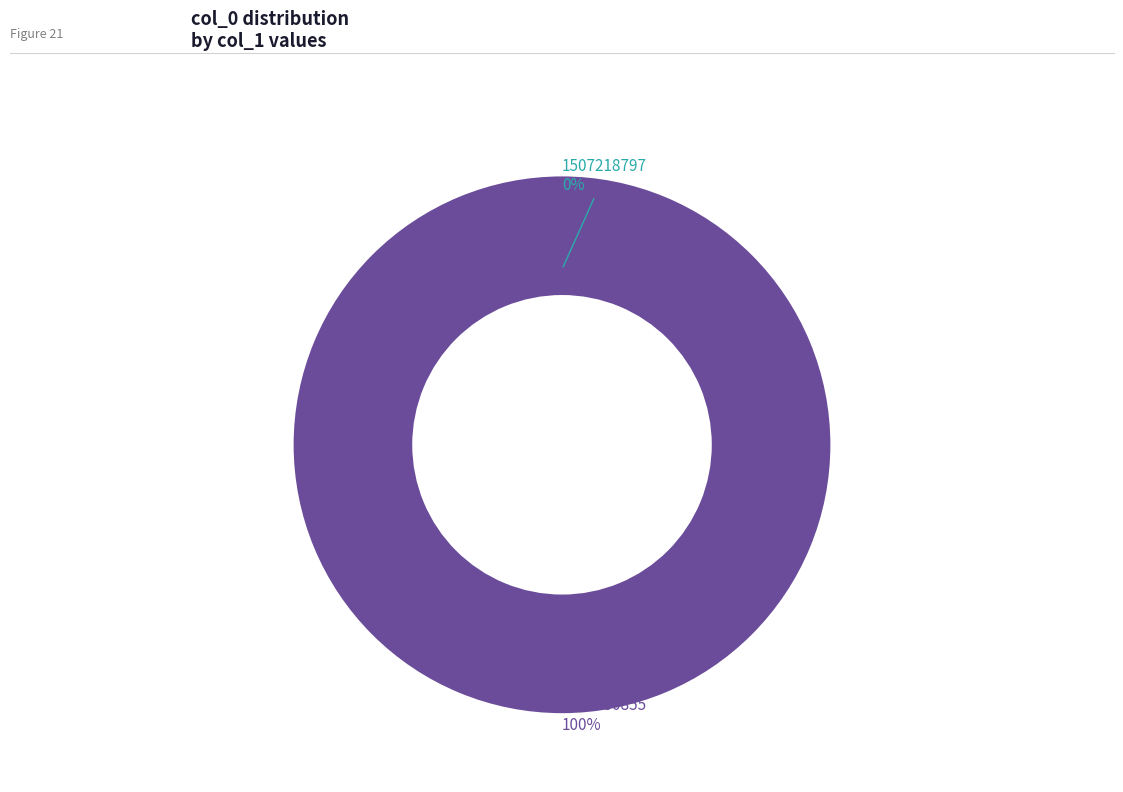

Is the sum of 1516130855 and 1507218797 greater than half?

Yes